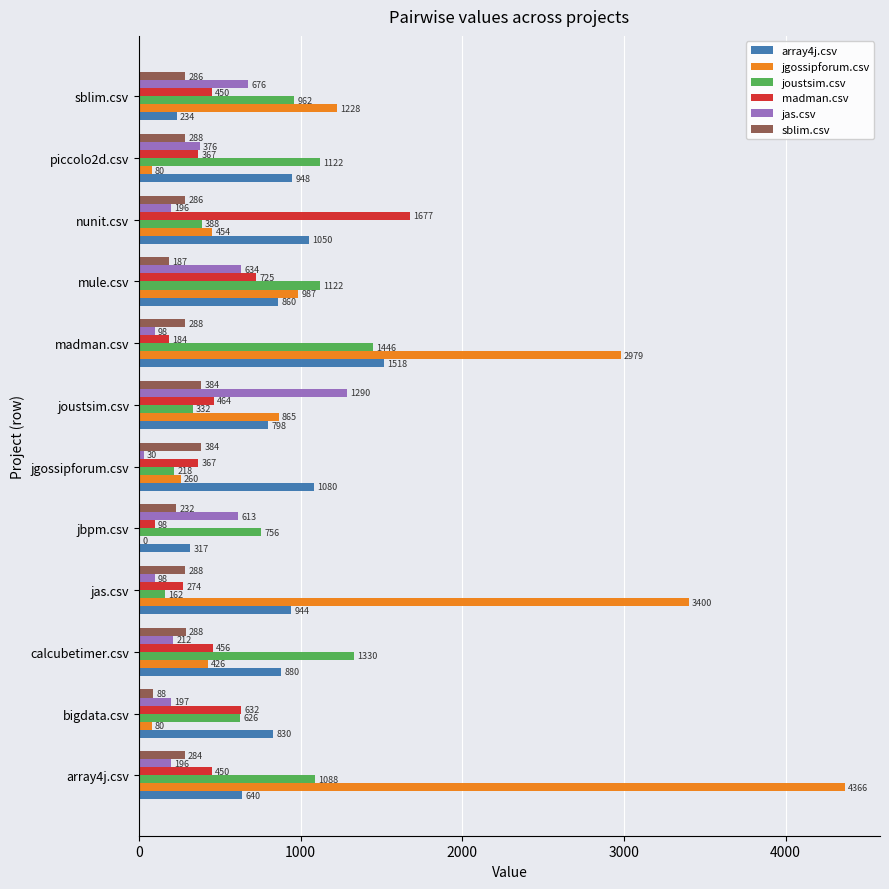

What is the approximate value of sblim.csv at array4j.csv?

283.5